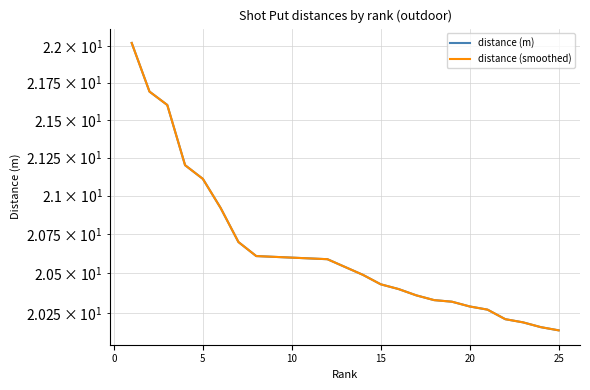

Which series changed the most between 5 and 19?

distance (m)